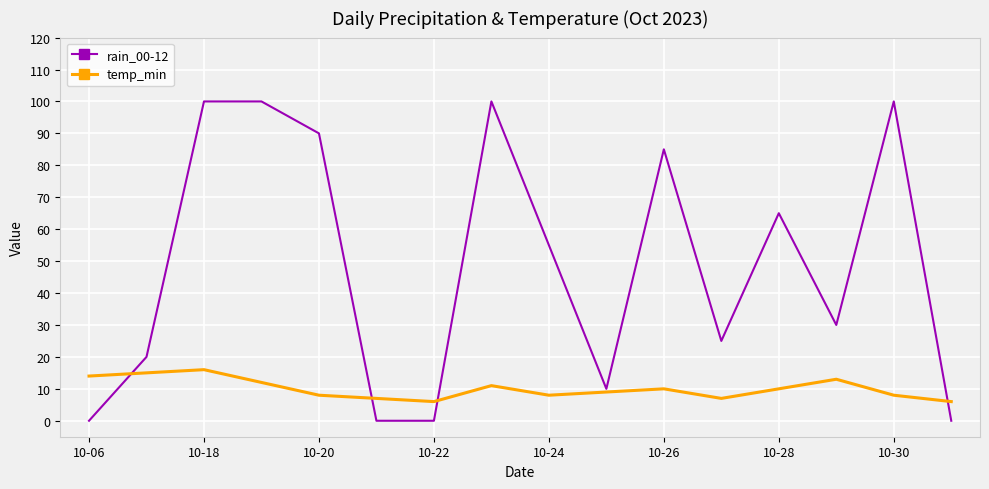

Reading left to right, extract all data points from this chart.

rain_00-12: 0	20	100	100	90	0	0	100	55	10	85	25	65	30	100	0
temp_min: 14	15	16	12	8	7	6	11	8	9	10	7	10	13	8	6